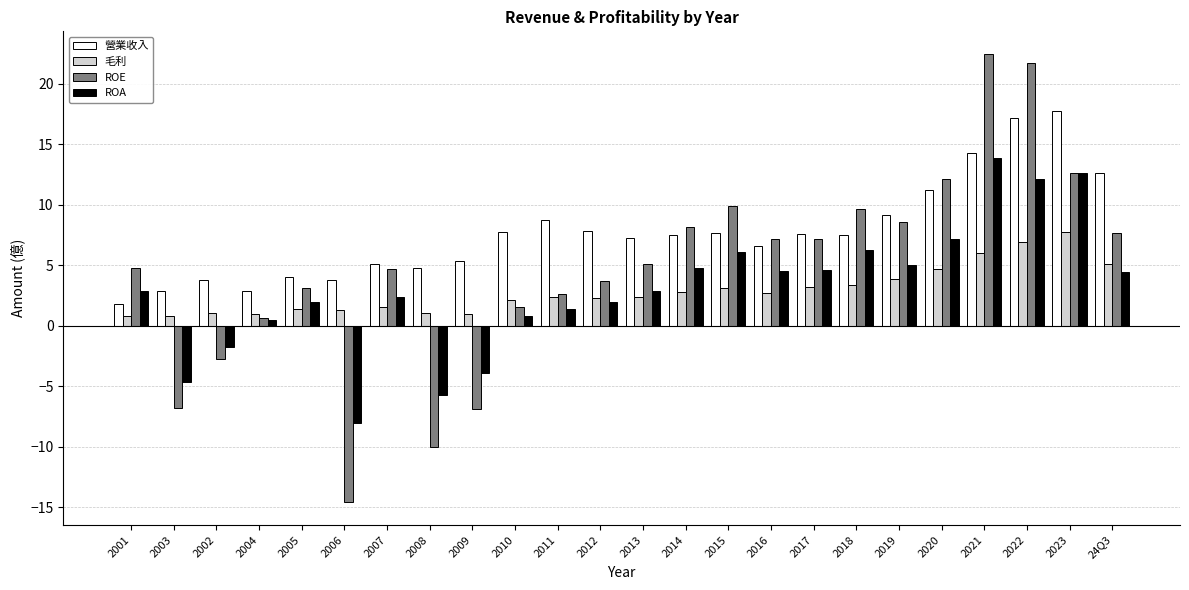

What is the approximate value of 營業收入 at 2001?

1.8